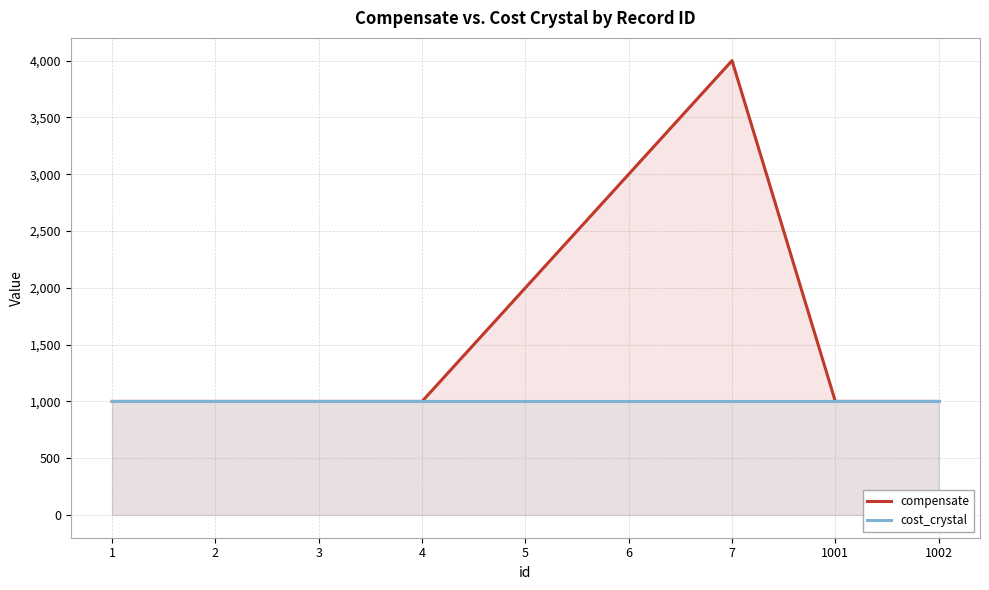

Which has a higher value, 1002 or 7?

7